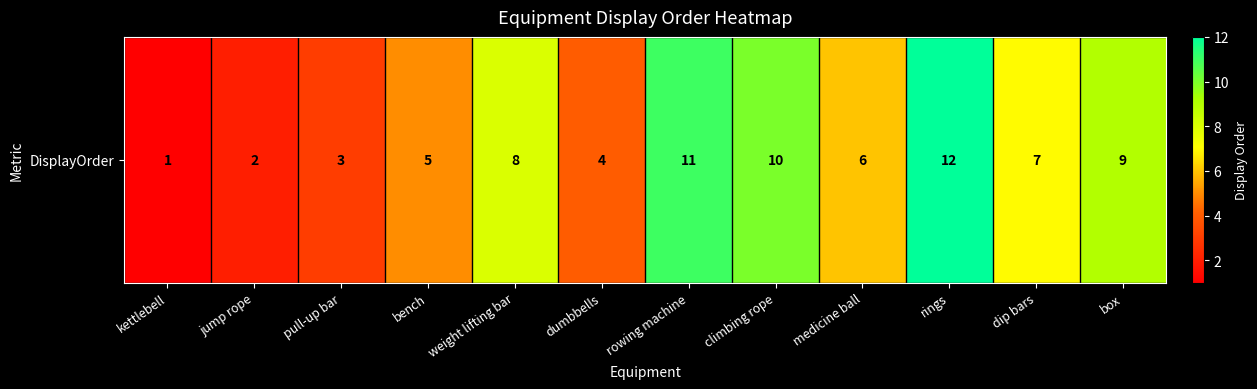

What is the difference between the maximum and minimum values?

11